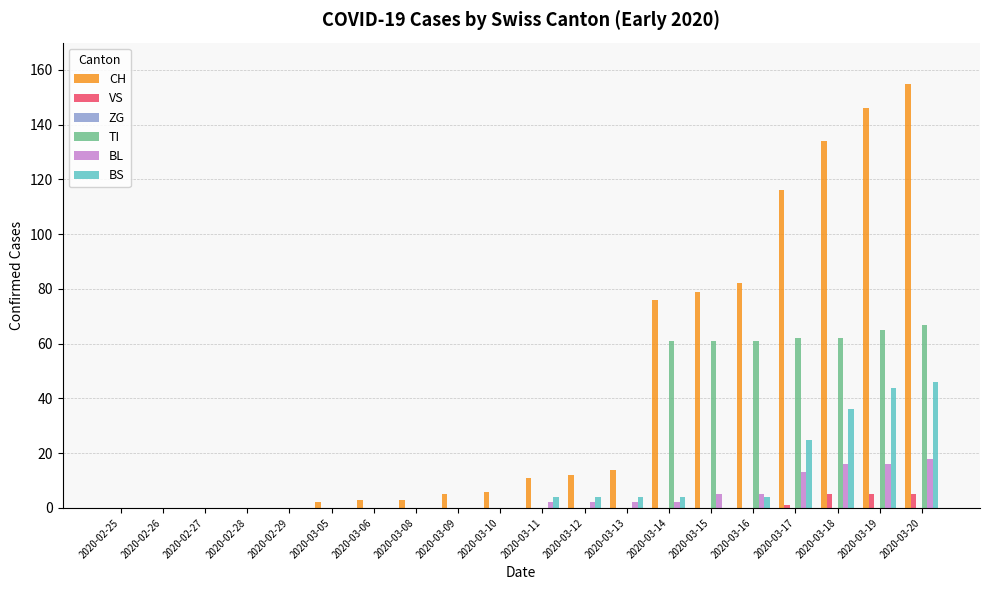

What is the average value of the BS series?

9